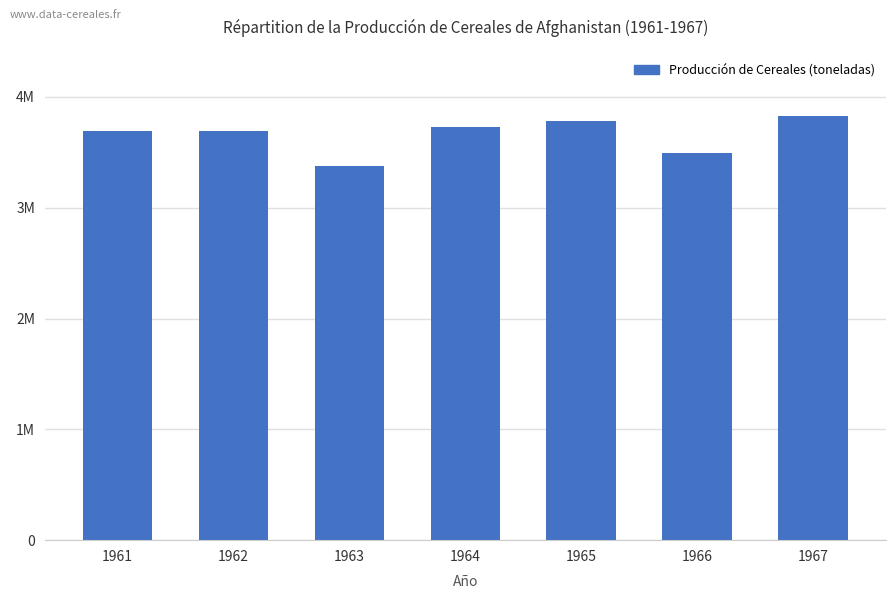

How many bars are there in total?

7